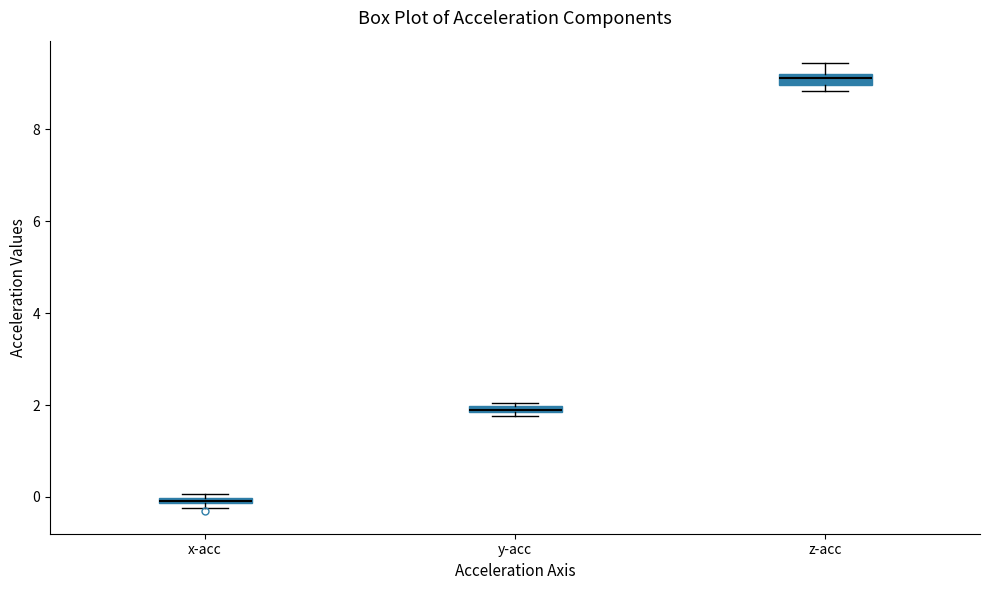

Which box has the lowest median line?

x-acc